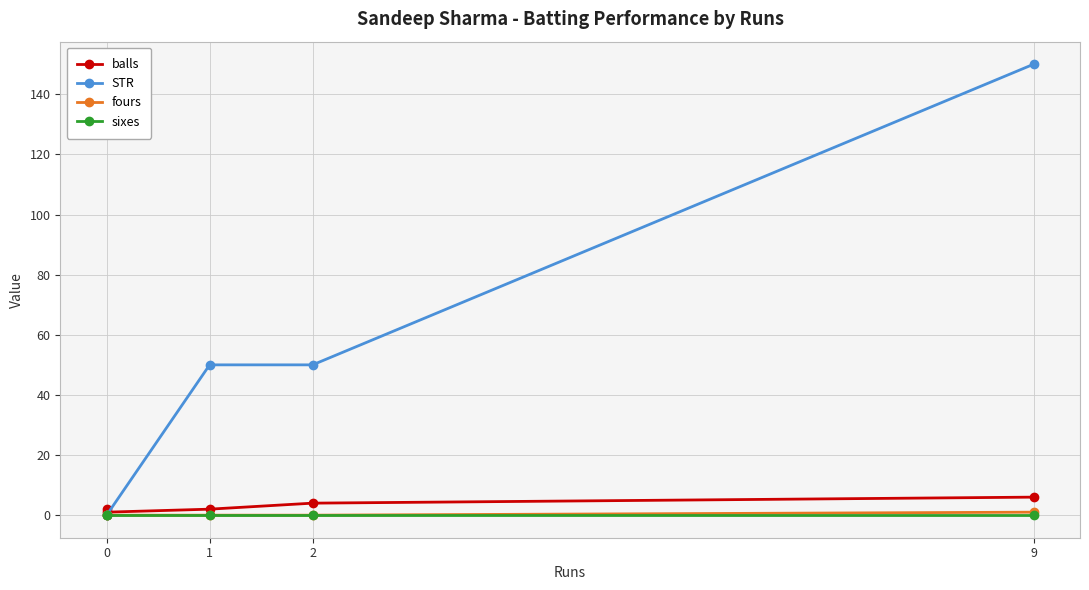

Which has a higher value, 0 or 2?

2